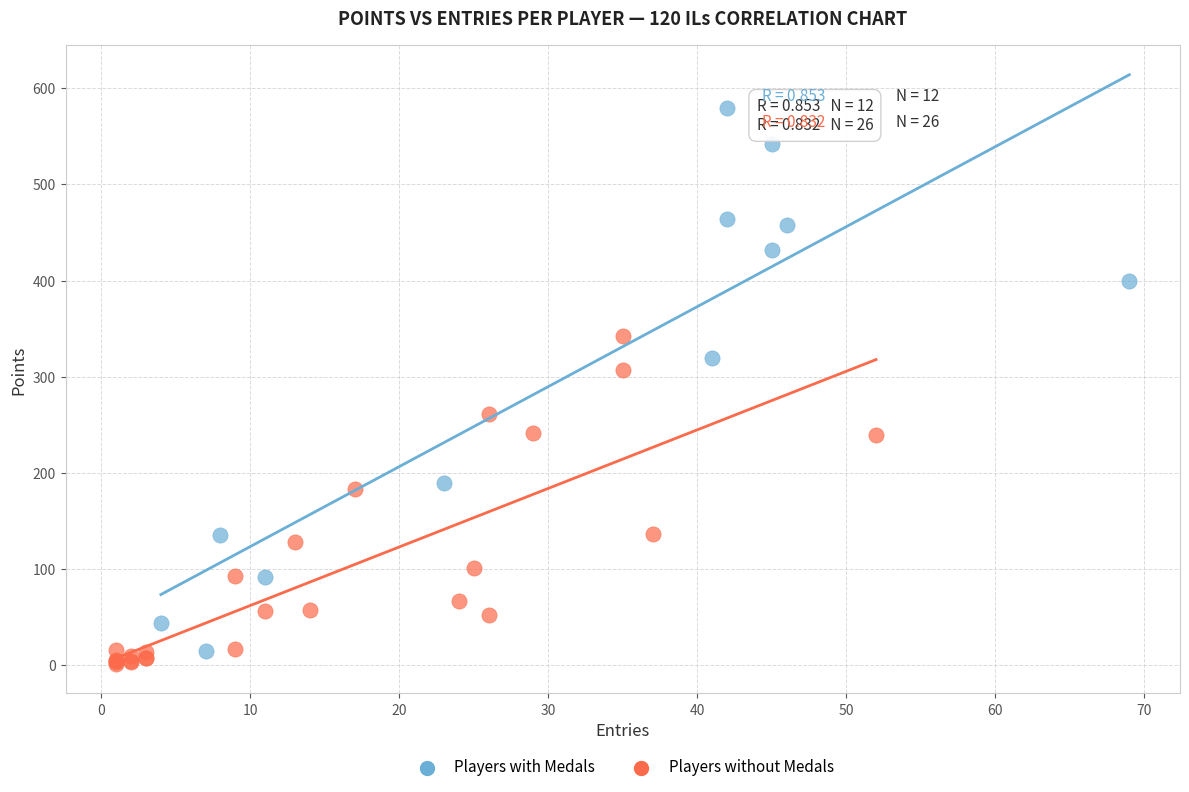

Which series has the widest spread of Y values?

Players with Medals